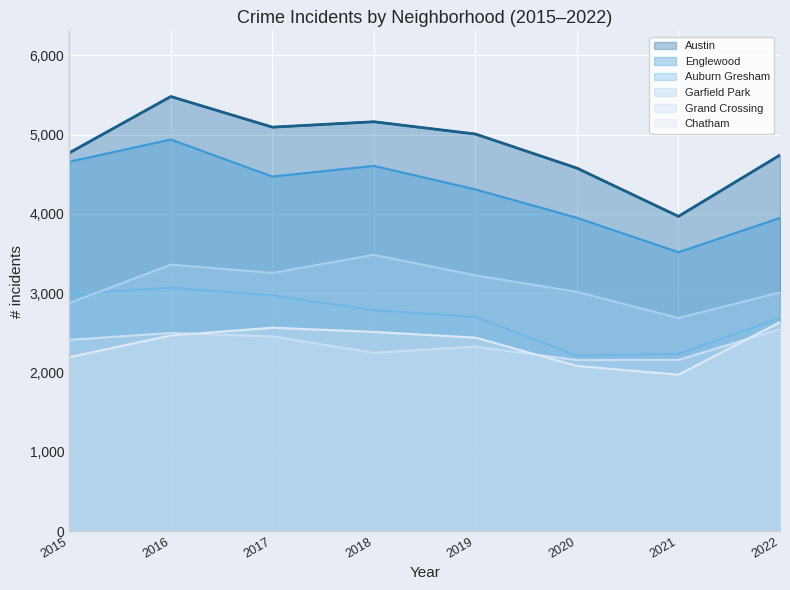

What is the greatest value displayed?

5481